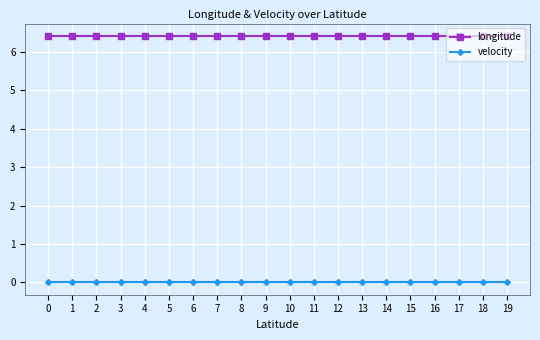

Reading right to left, transcribe all the data shown in this chart.

longitude: 19=6.4	18=6.4	17=6.4	16=6.4	15=6.4	14=6.4	13=6.4	12=6.4	11=6.4	10=6.4	9=6.4	8=6.4	7=6.4	6=6.4	5=6.4	4=6.4	3=6.4	2=6.4	1=6.4	0=6.4
velocity: 19=0.0	18=0.0	17=0.0	16=0.0	15=0.0	14=0.0	13=0.0	12=0.0	11=0.0	10=0.0	9=0.0	8=0.0	7=0.0	6=0.0	5=0.0	4=0.0	3=0.0	2=0.0	1=0.0	0=0.0